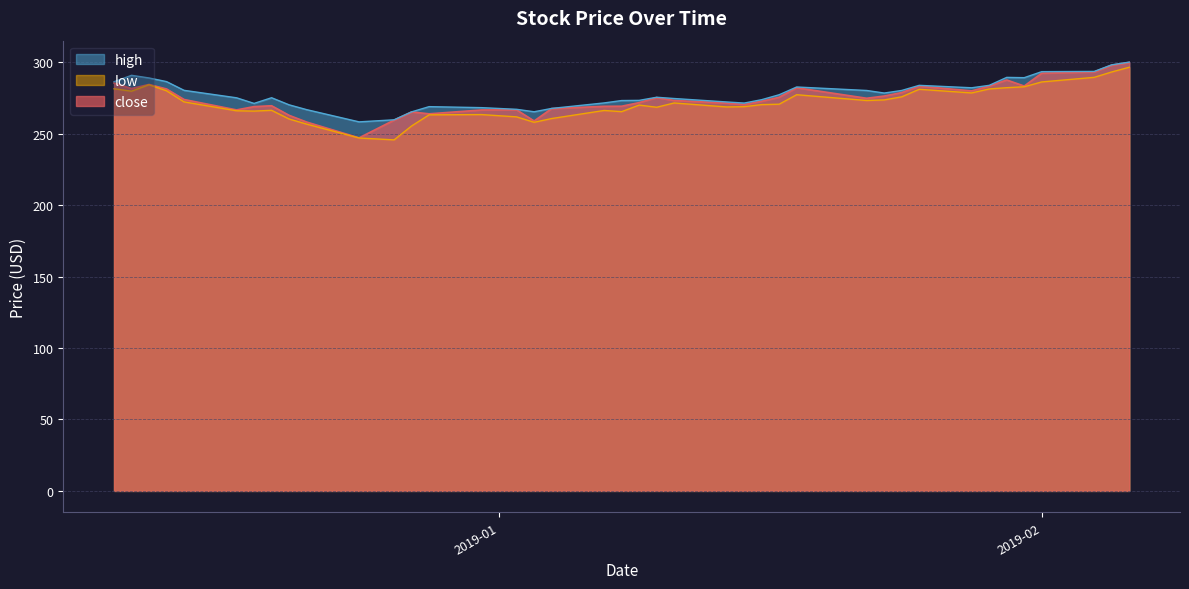

How many data points in low are less than 270?

19